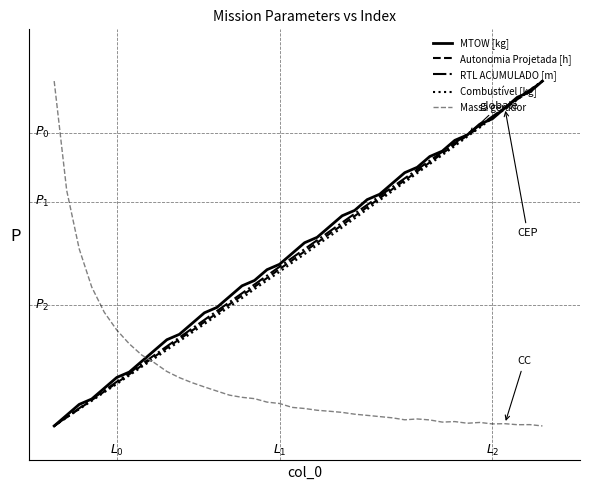

True or false: Autonomia Projetada [h] has more than 0 points higher than both neighbors.

False